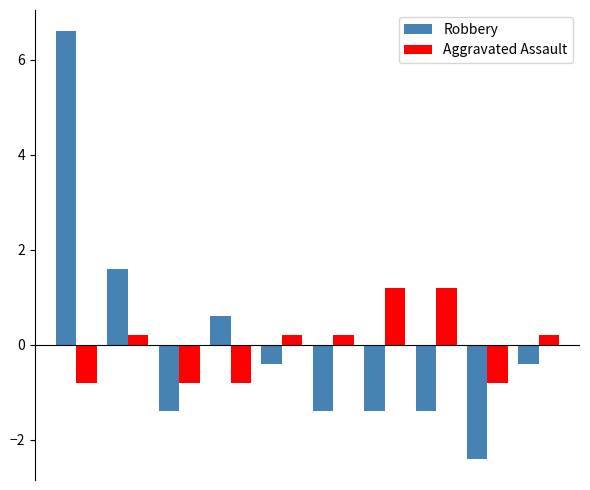

At how many categories does at least one series exceed -1?

10